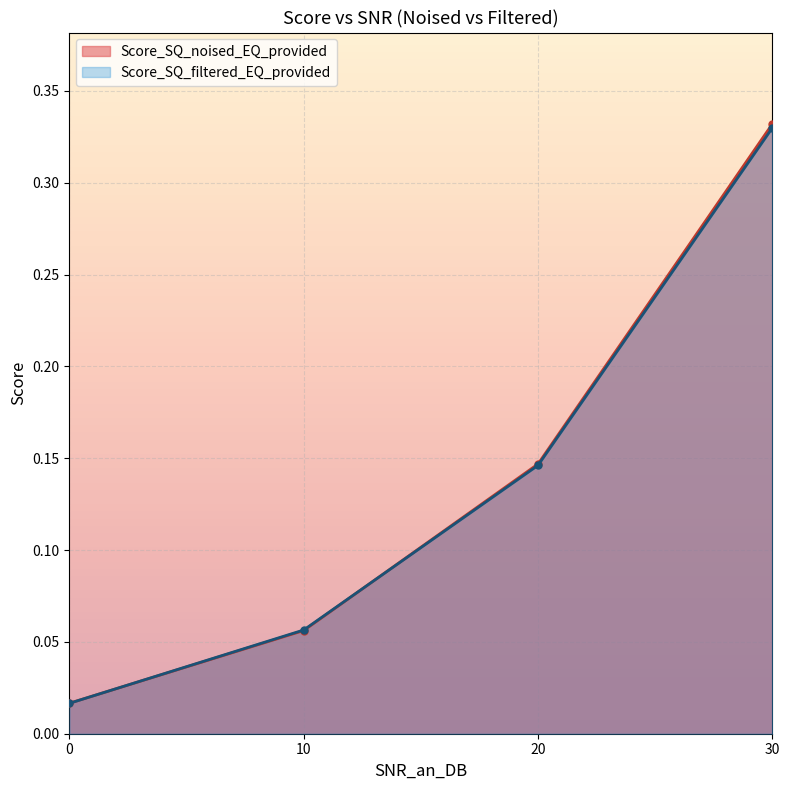

What is the value of the Score_SQ_filtered_EQ_provided point at the 2nd from the left?

0.1